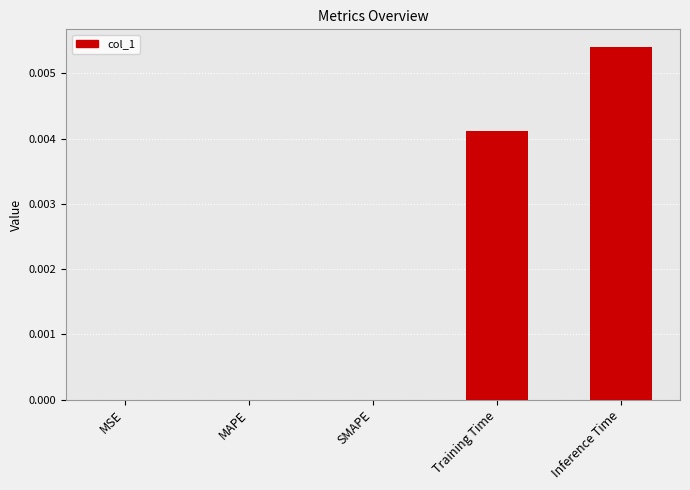

Between SMAPE and Training Time, which is larger?

Training Time